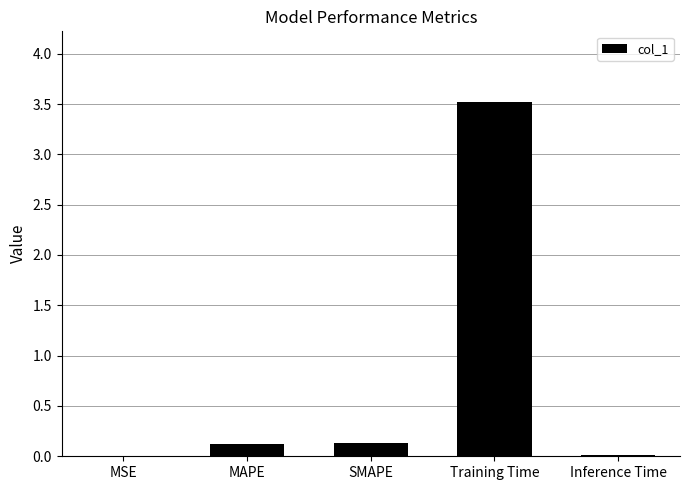

Which category has the highest value across all series?

Training Time